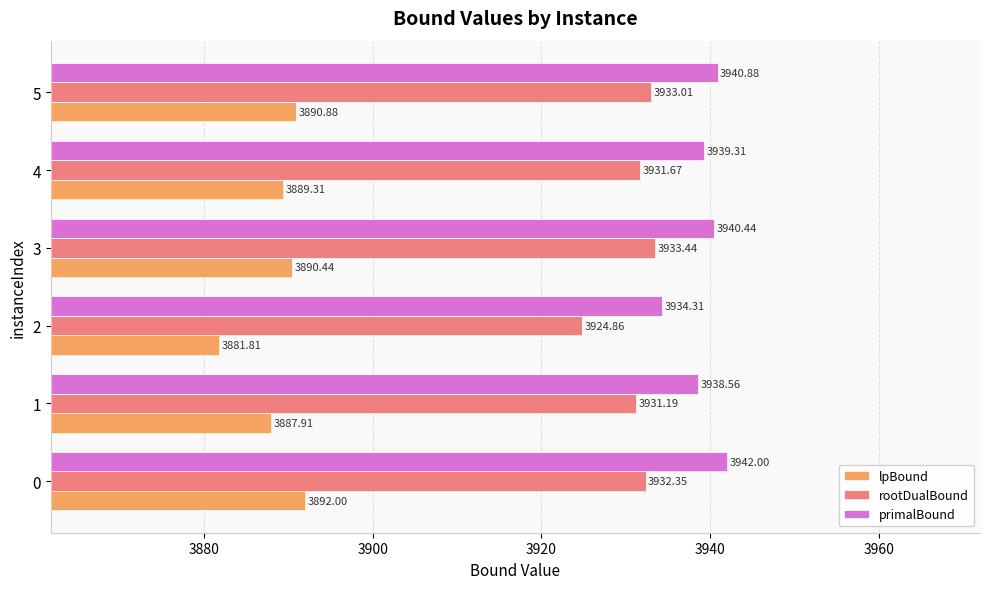

How many distinct data groups are displayed?

3